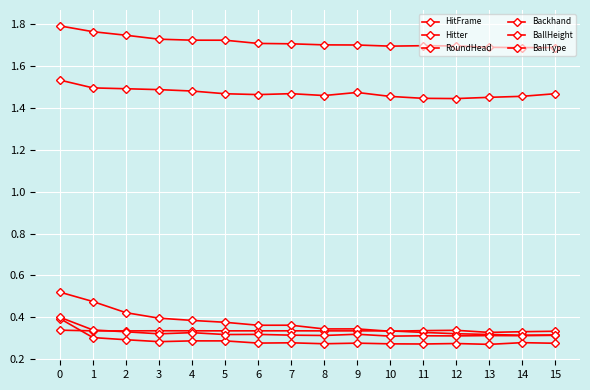

Where is the first local minimum for Backhand?

6